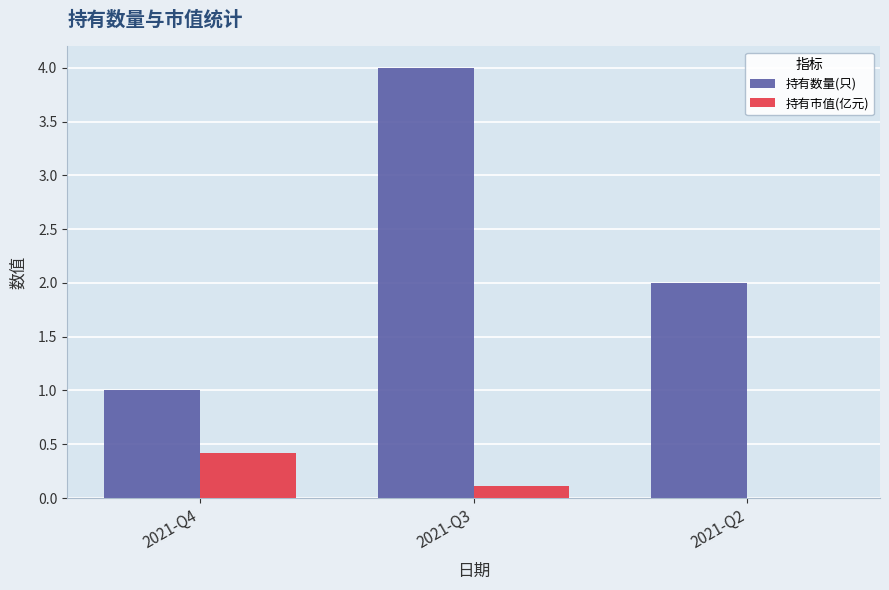

What is the highest value of the 持有市值(亿元) series?

0.4